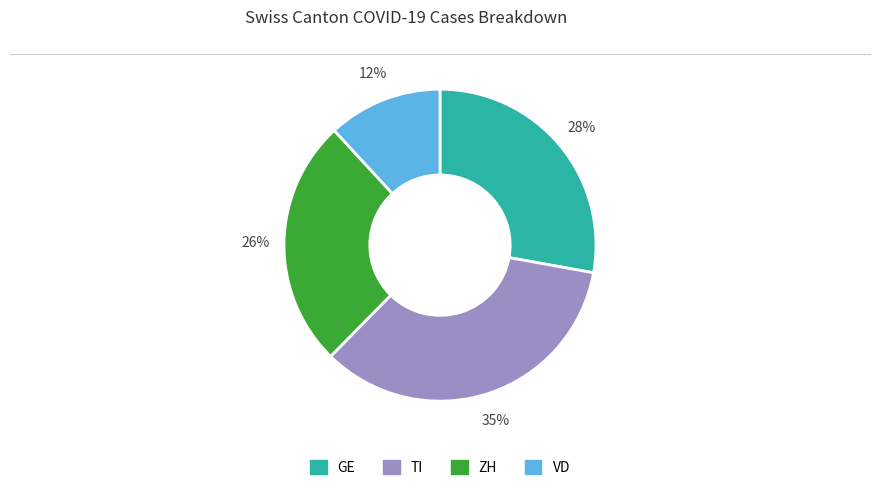

To the nearest percent, what is the average slice percentage?

25%